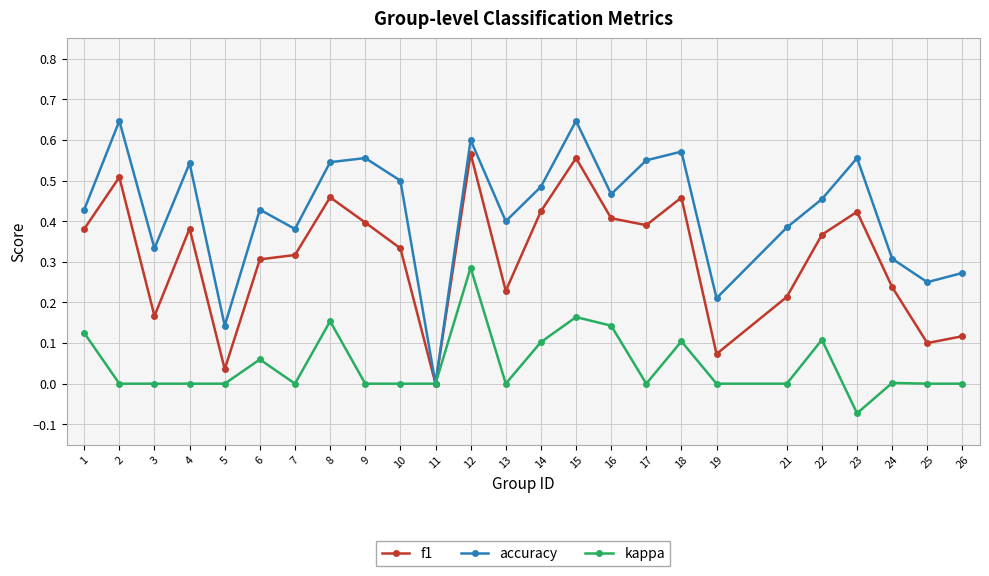

Which series changed the most between 19 and 23?

f1